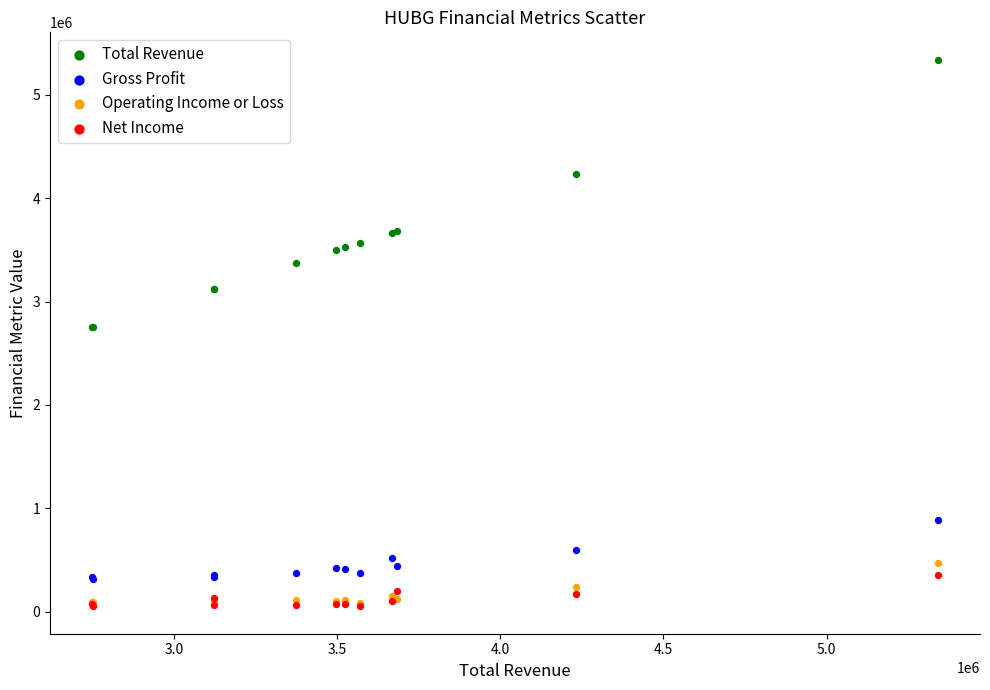

In the Total Revenue series, what Y value is closest to 4045450?

4232400